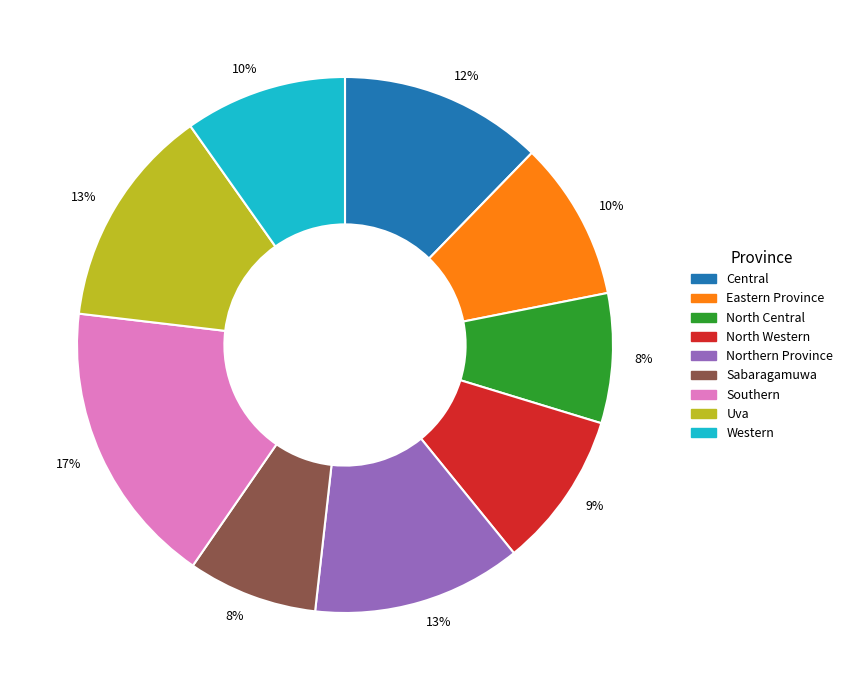

How many segments does this pie chart have?

9